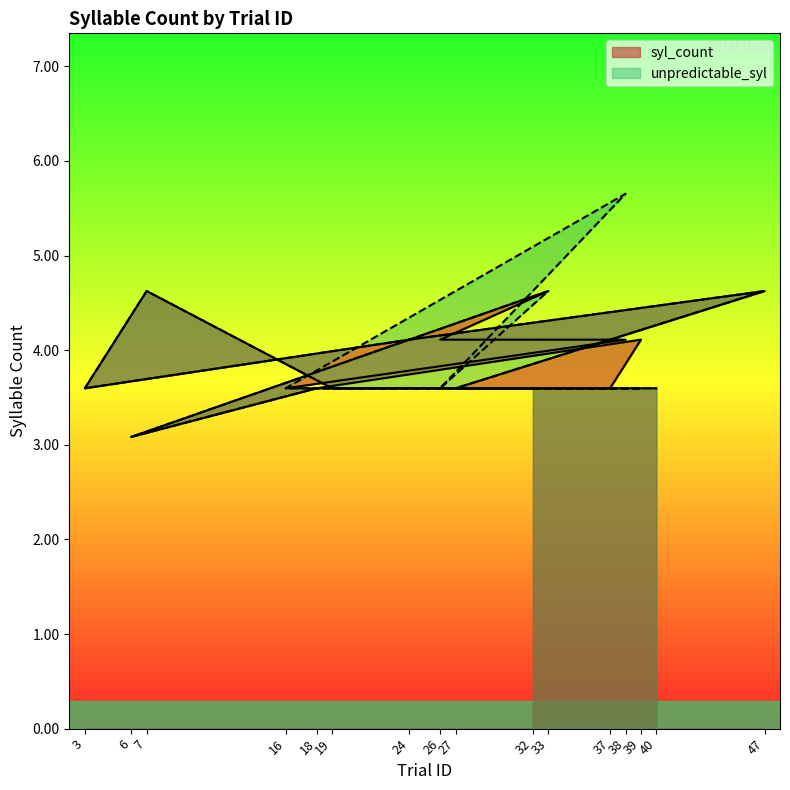

The unpredictable_syl series shows 1.0 at 39. True or false?

False